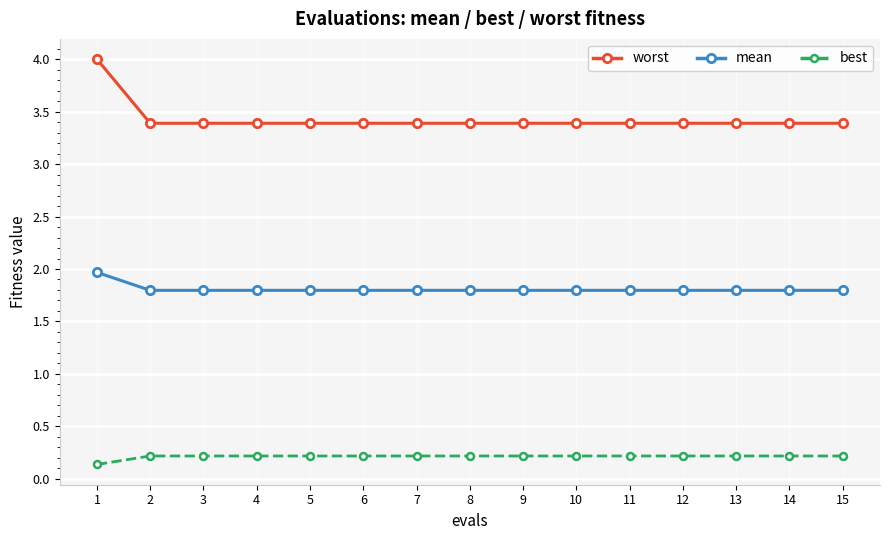

Is this an area chart (filled region under the line)?

No